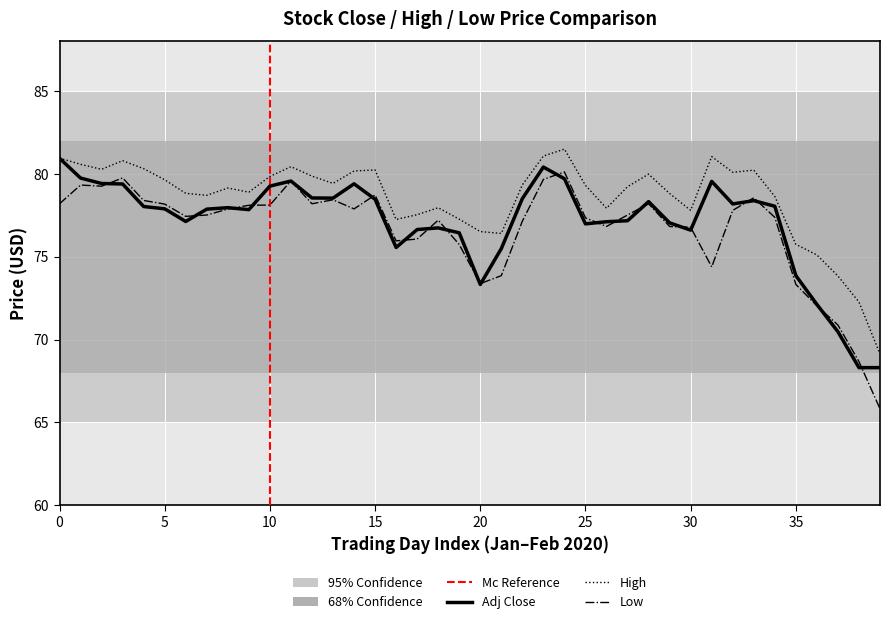

Which series has the largest range (max minus min)?

Low